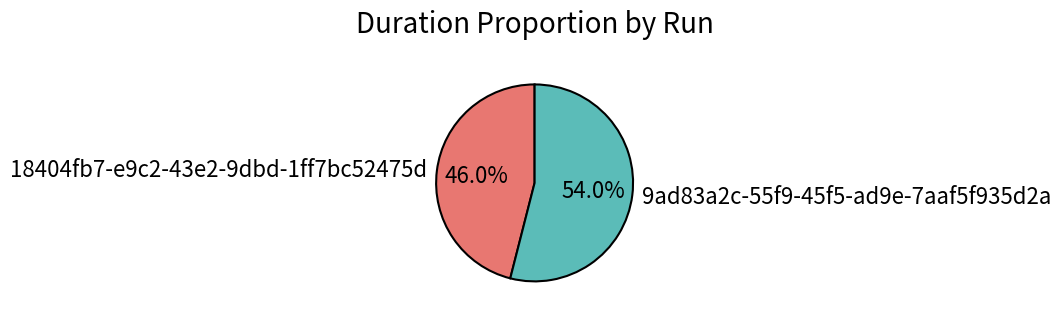

Does 9ad83a2c-55f9-45f5-ad9e-7aaf5f935d2a account for over 50% of the chart?

Yes